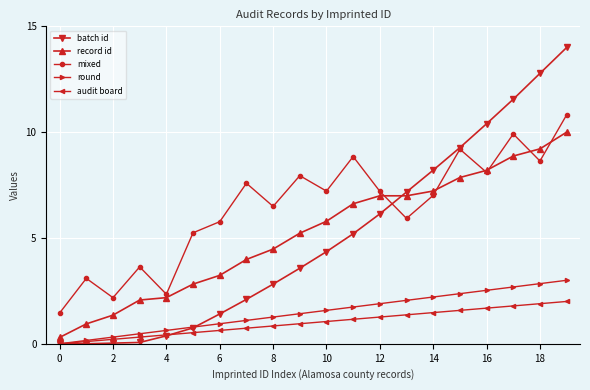

True or false: audit board and record id cross at least once.

False